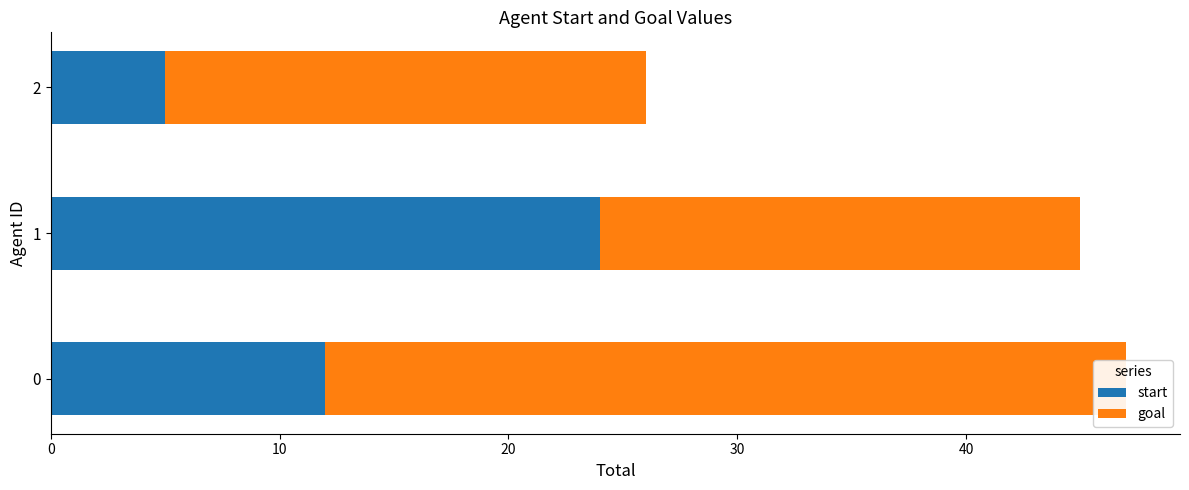

What are all the series names shown in the legend?

start, goal